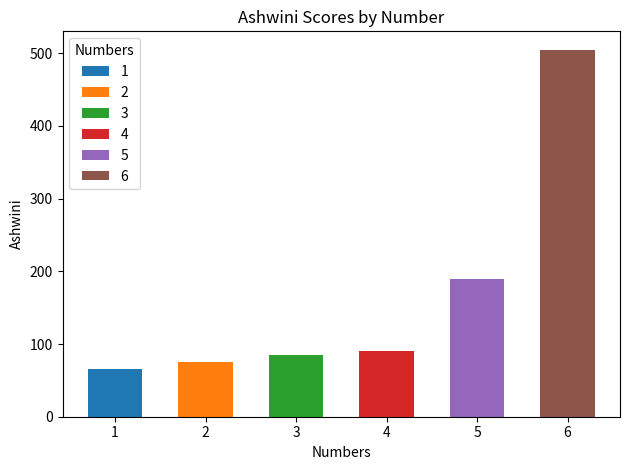

What is the approximate value at 2?

75